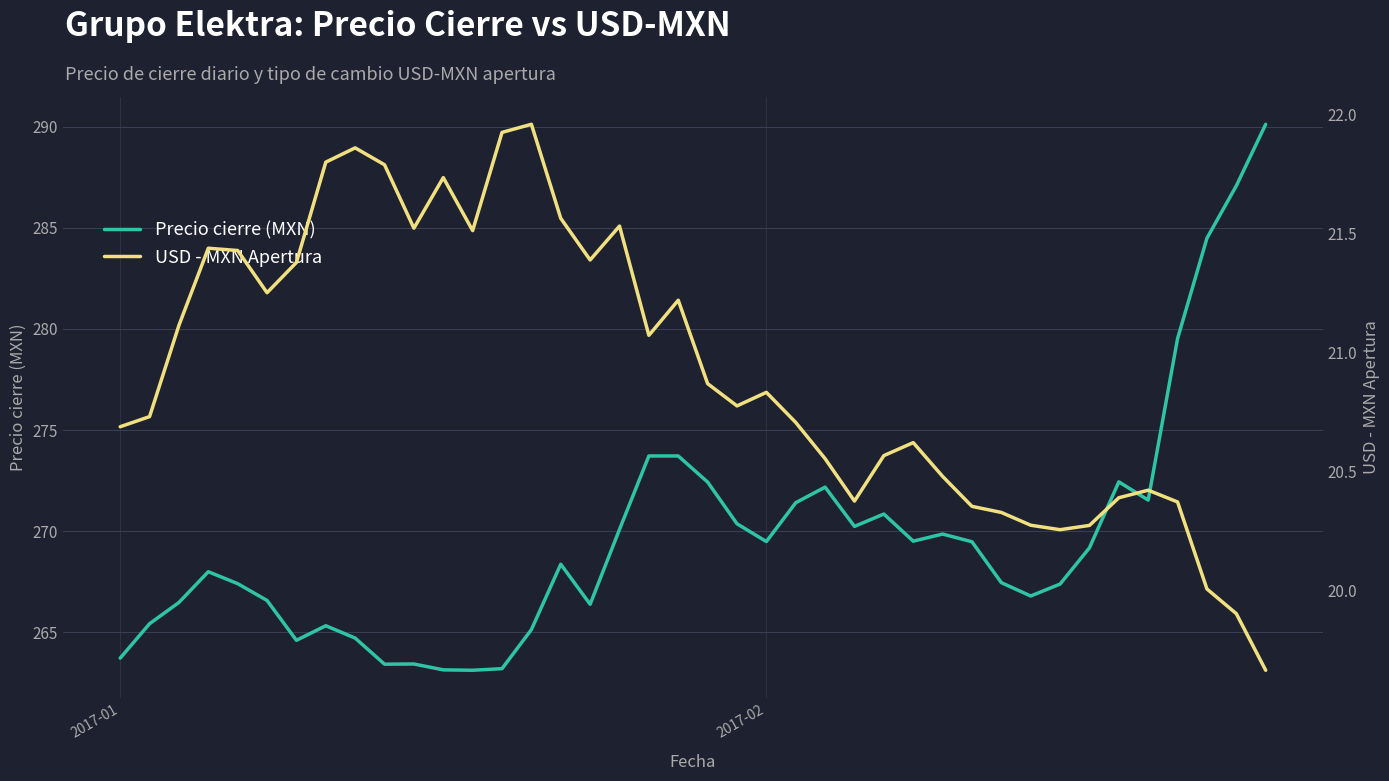

What is the minimum value for USD - MXN Apertura?

19.7